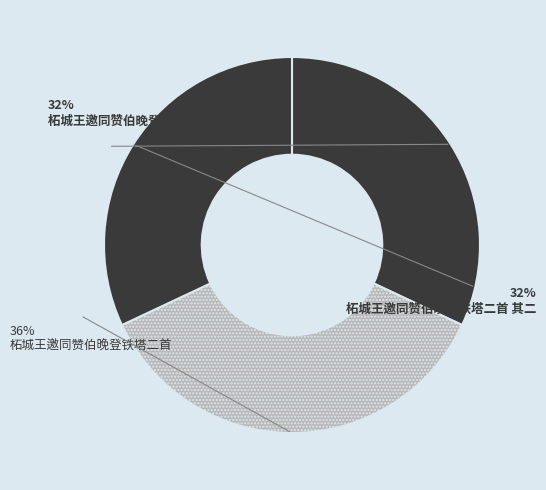

How many segments does this pie chart have?

3